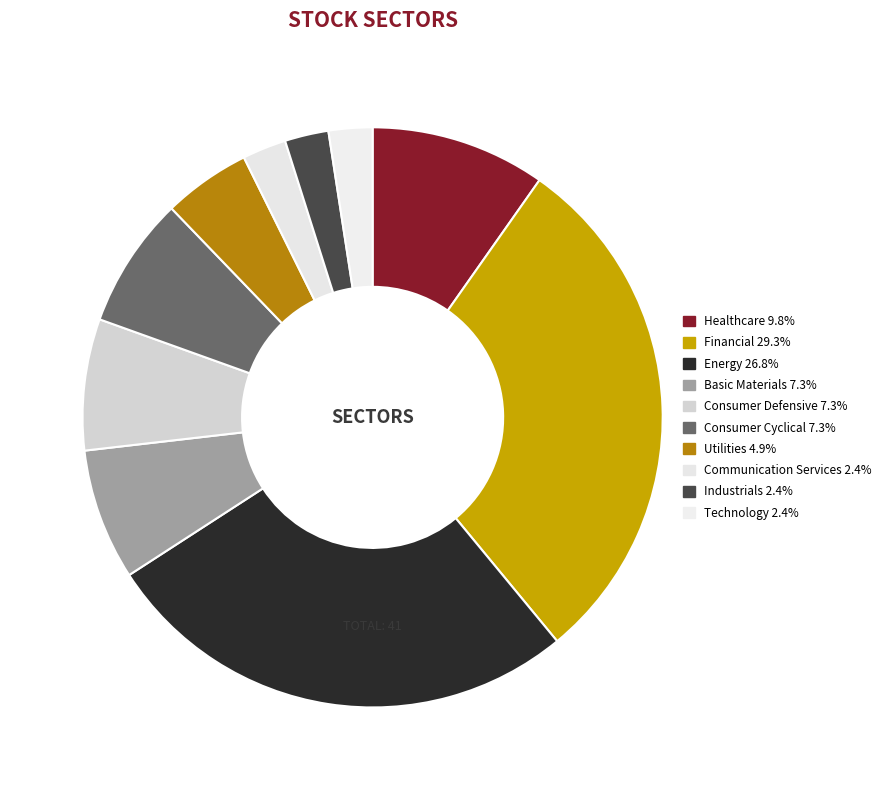

What percentage is the Consumer Cyclical slice, to the nearest percent?

7%